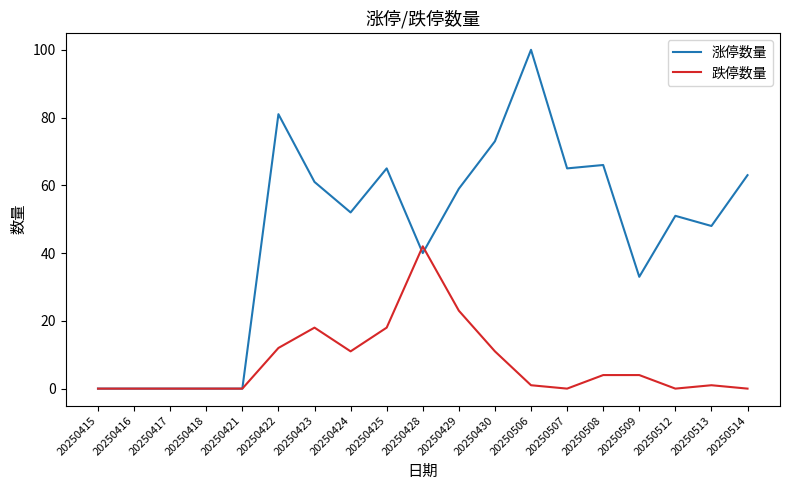

Is it true that 涨停数量 equals 71 at 20250512?

False